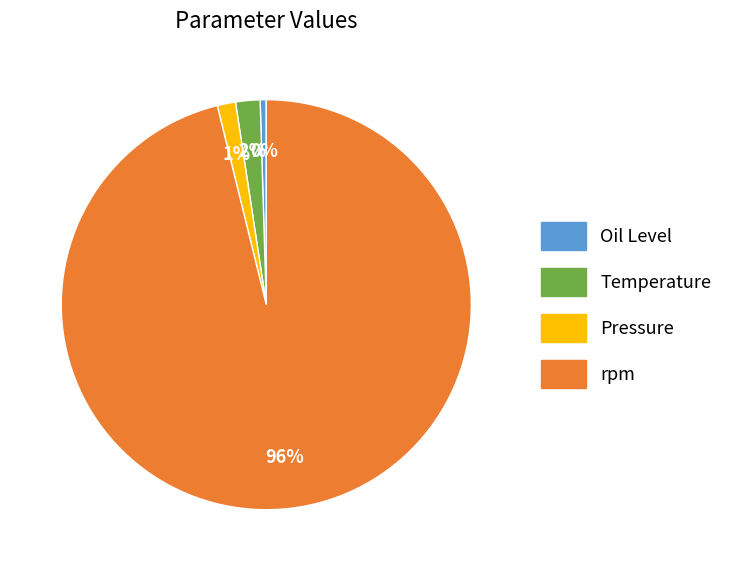

To the nearest percent, what portion does Temperature represent?

2%